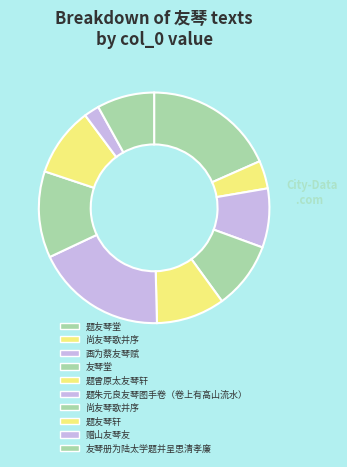

How many segments does this pie chart have?

10